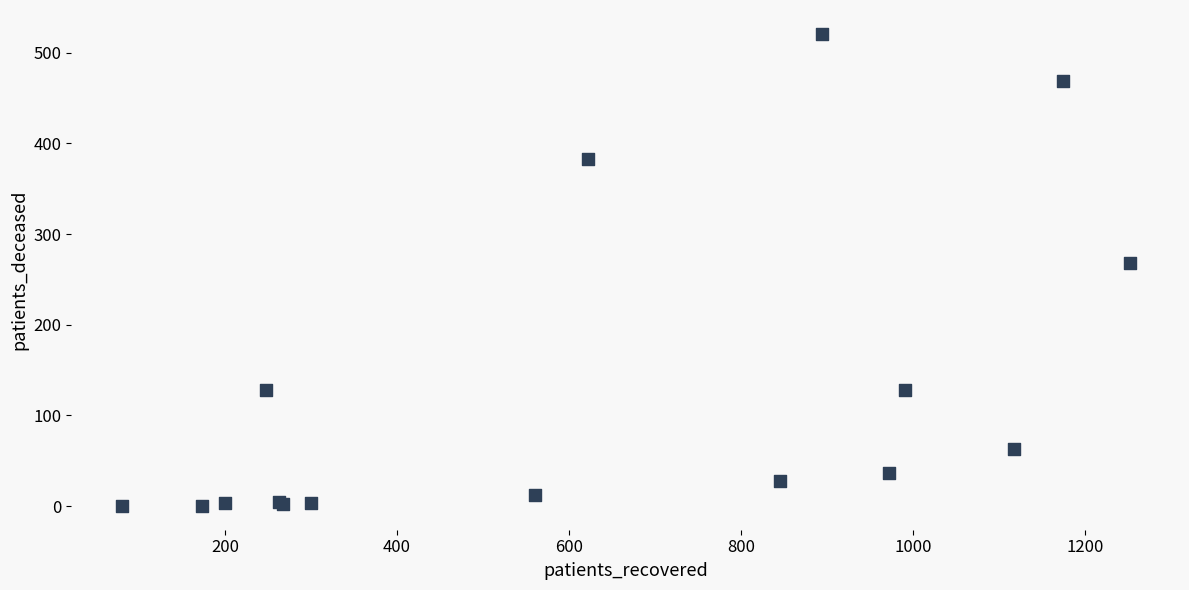

What Y value in the scatter plot is closest to 260?

268